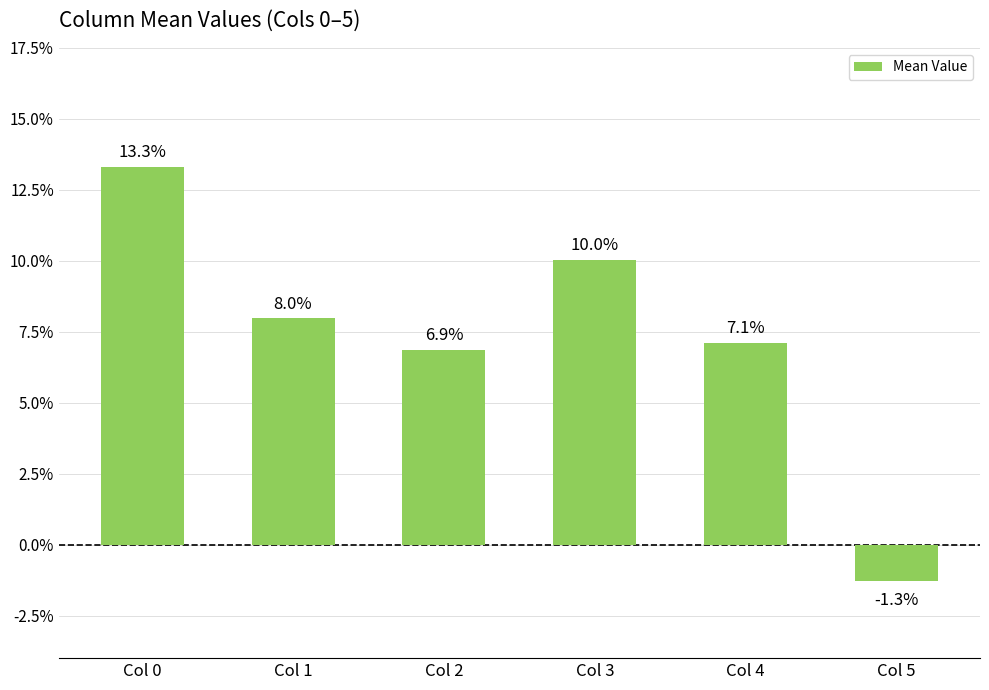

Rank the categories by value from lowest to highest.

Col 5, Col 2, Col 4, Col 1, Col 3, Col 0